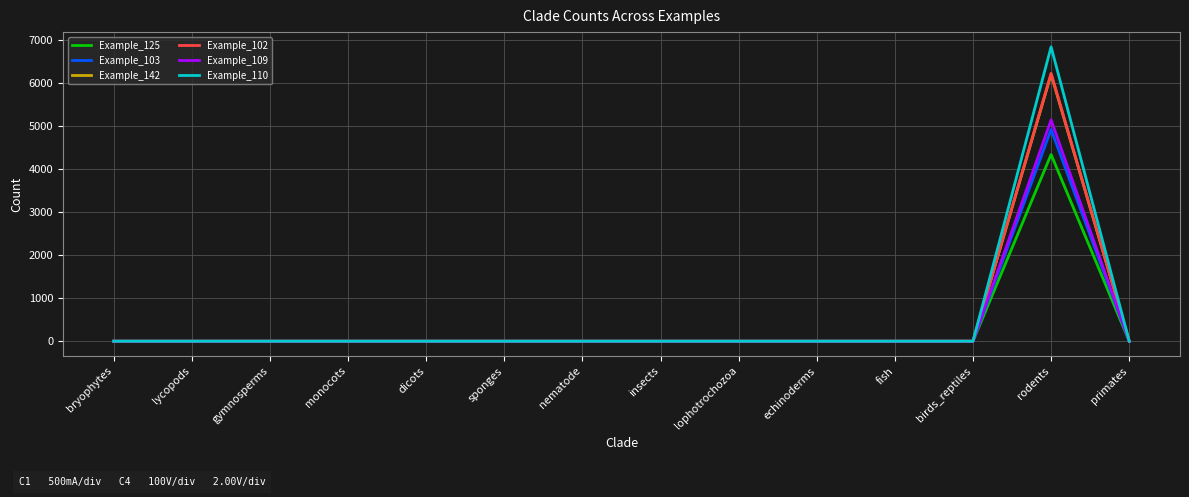

What position from the left is lophotrochozoa?

9